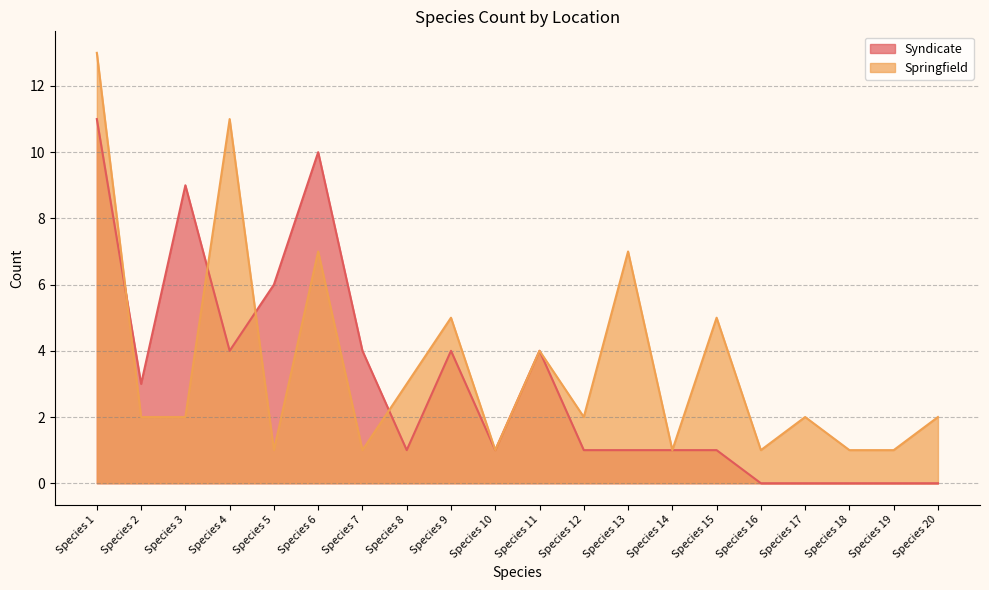

What is the value of the Syndicate point at the 11th from the left?

4